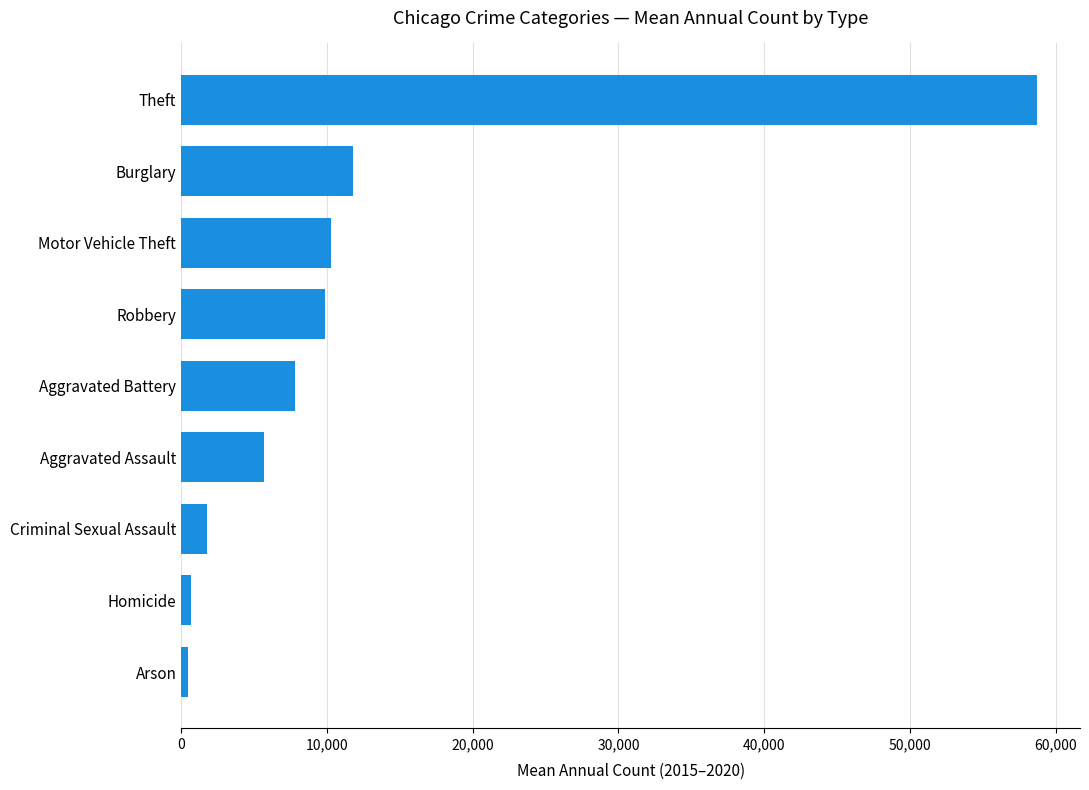

What is the change in value from Aggravated Assault to Motor Vehicle Theft?

+4592.8